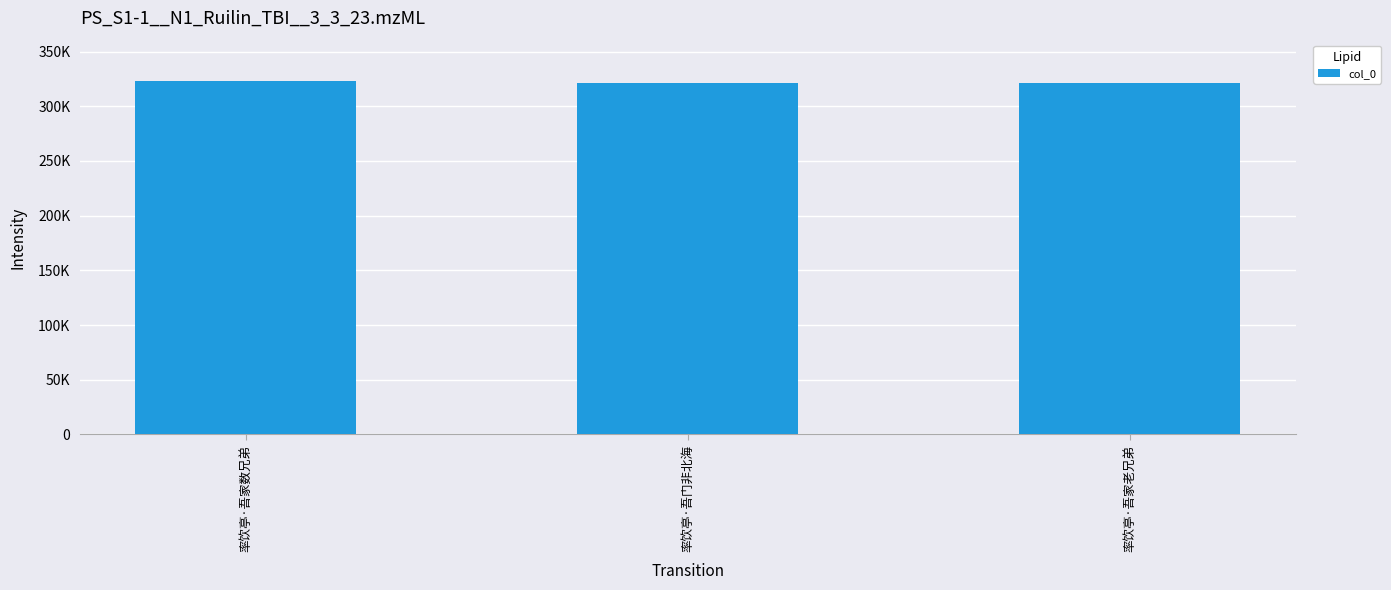

Where is the data nearest to the value 322198?

率饮亭·吾家老兄弟